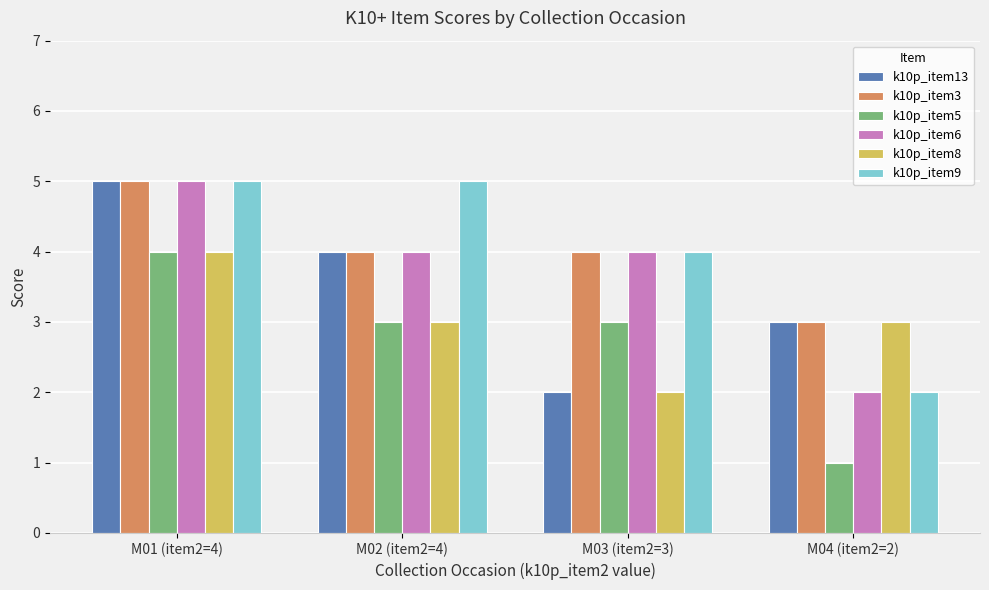

At how many categories does at least one series exceed 2?

4